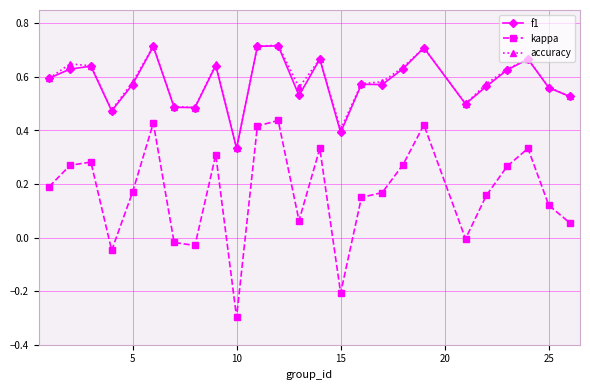

True or false: accuracy and kappa cross at least once.

False